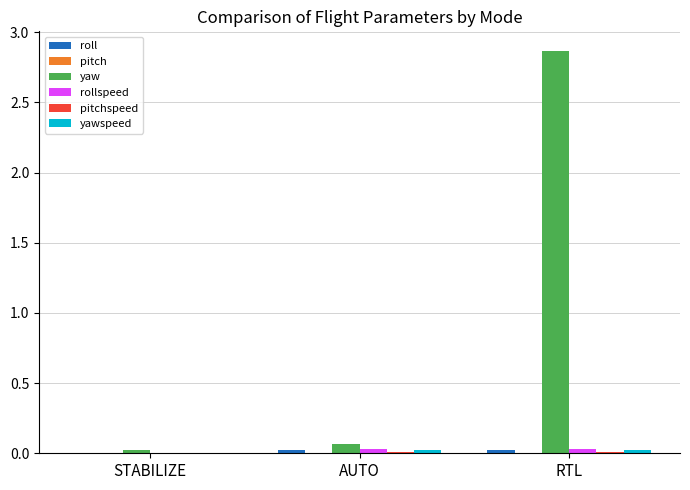

Where is yaw nearest to the value 1?

AUTO